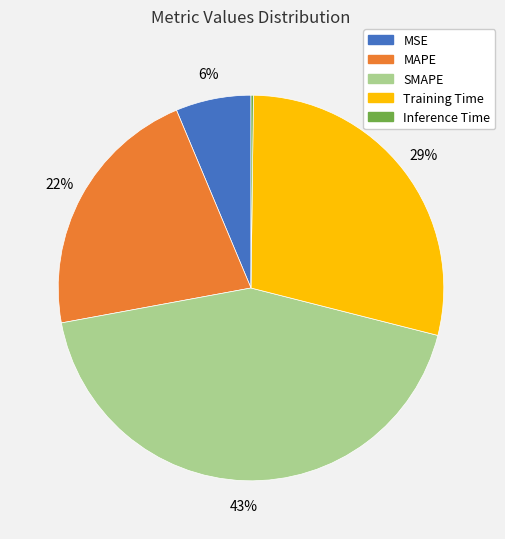

True or false: MAPE accounts for 9% of the total.

False